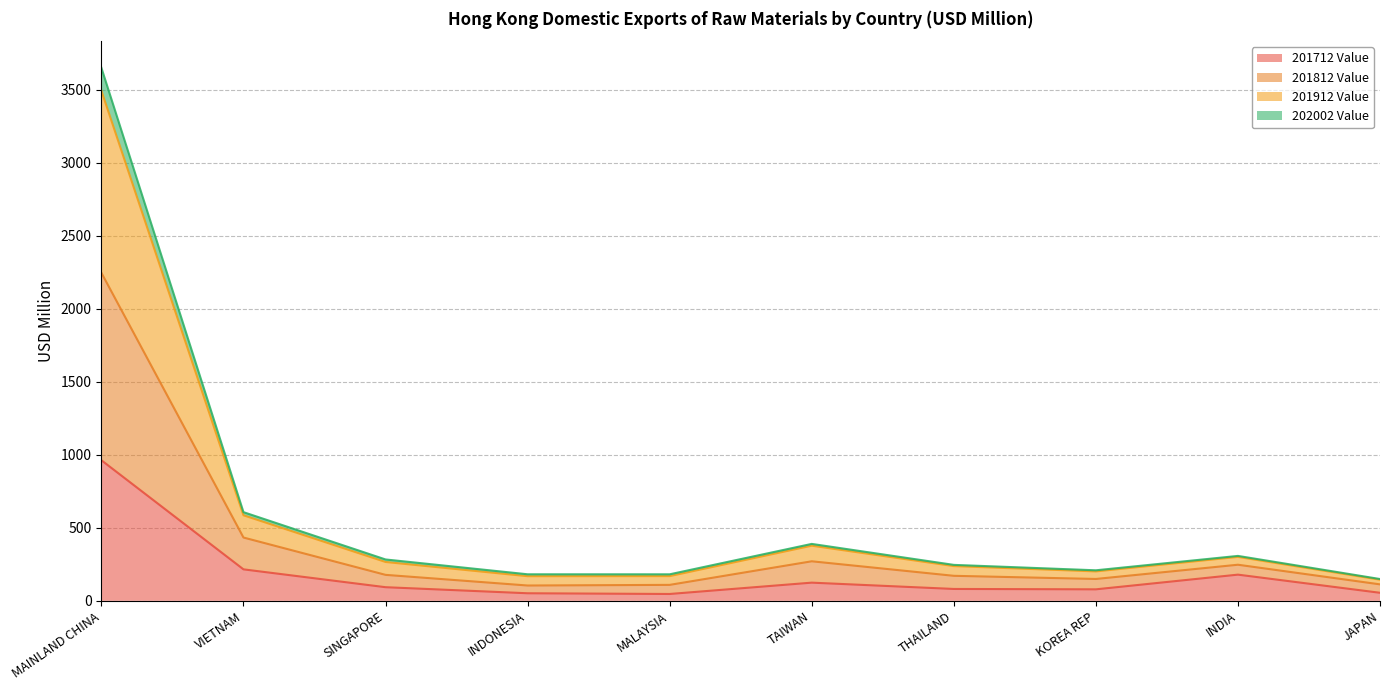

At which label does 201712 Value reach its peak?

MAINLAND CHINA